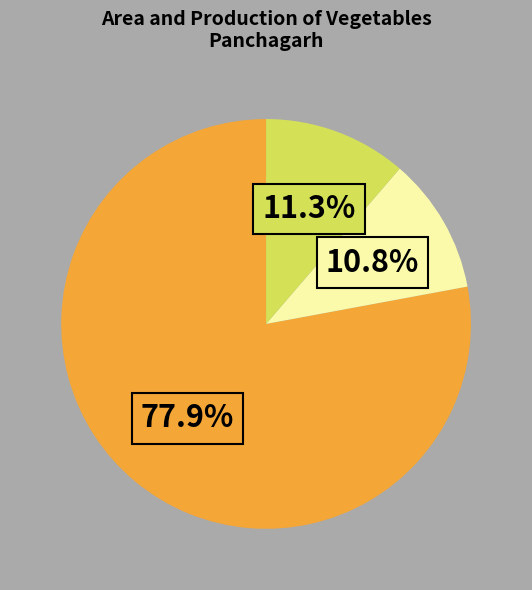

Is there any slice that represents more than half of the pie?

Yes